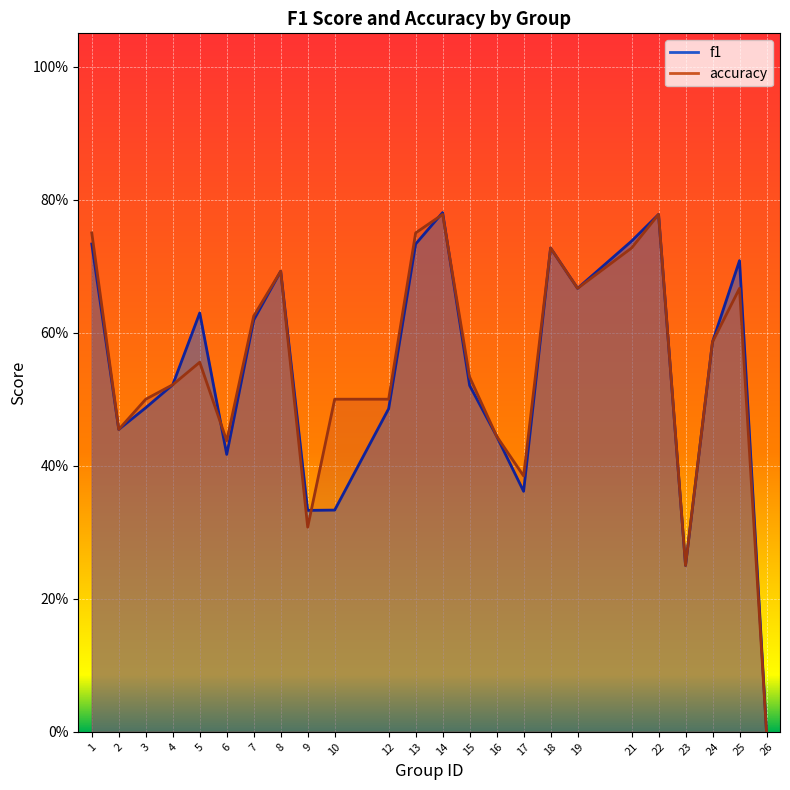

Between 2 and 9, which is larger?

2